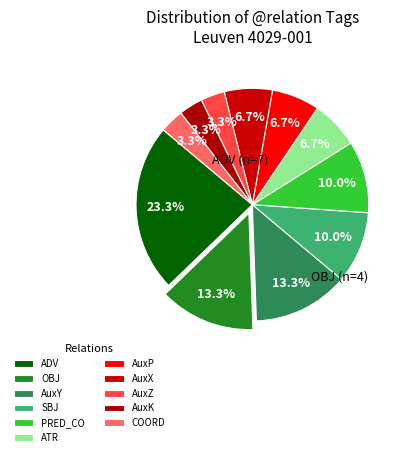

To the nearest percent, what percentage of the pie is AuxY?

13%